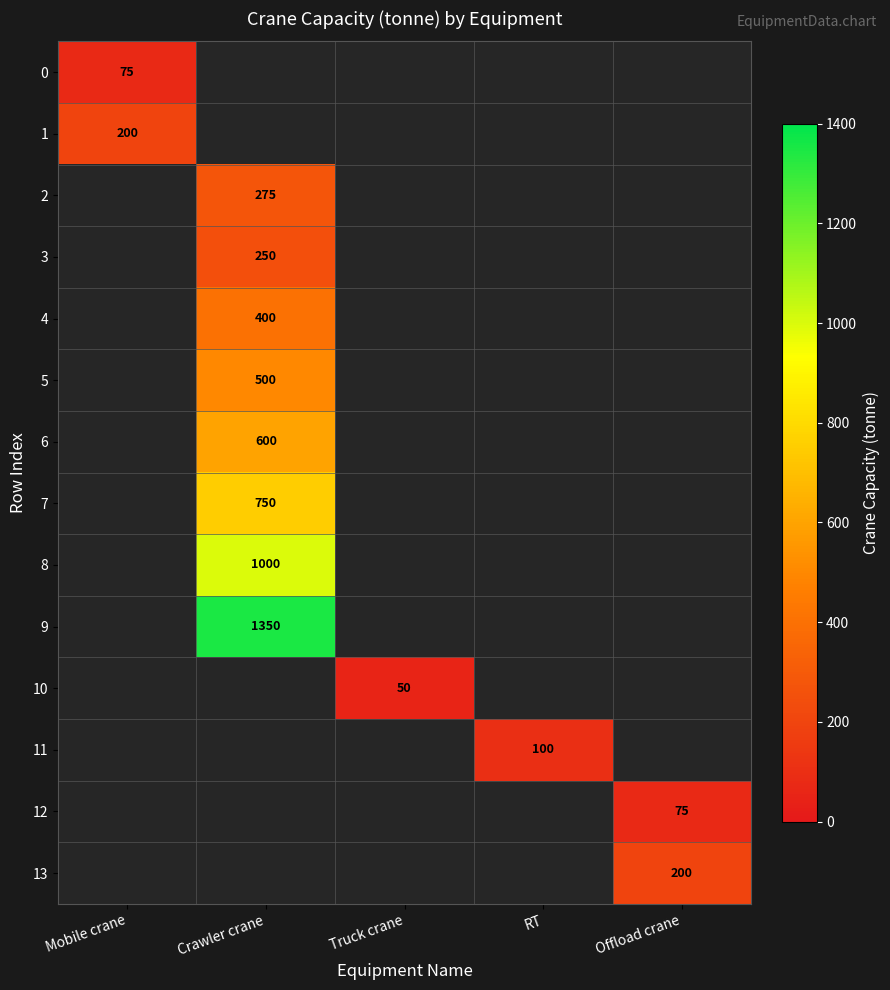

True or false: 9 has a value of 1350 at Crawler crane.

True